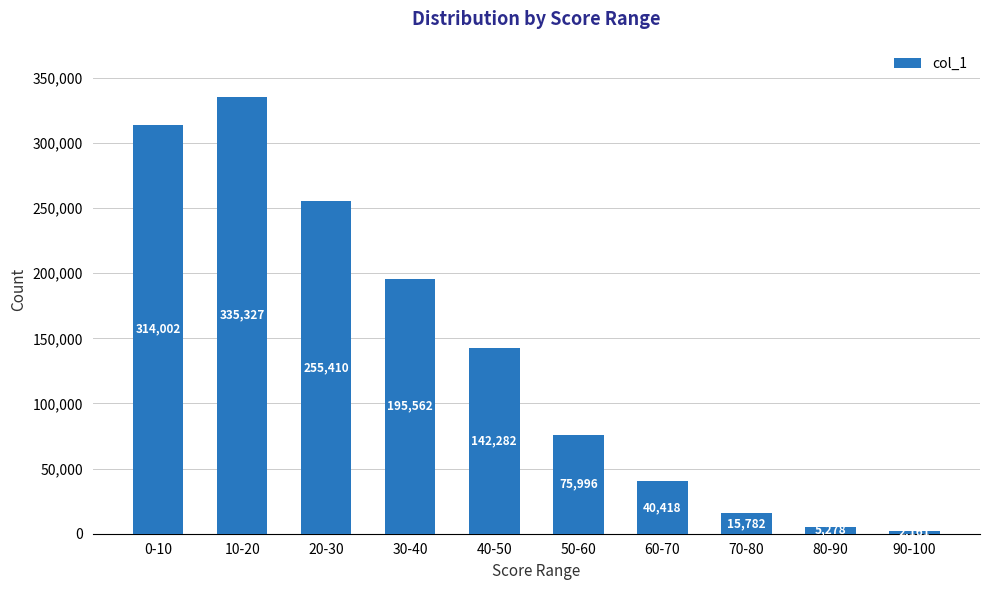

The value at 0-10 is 314002. True or false?

True